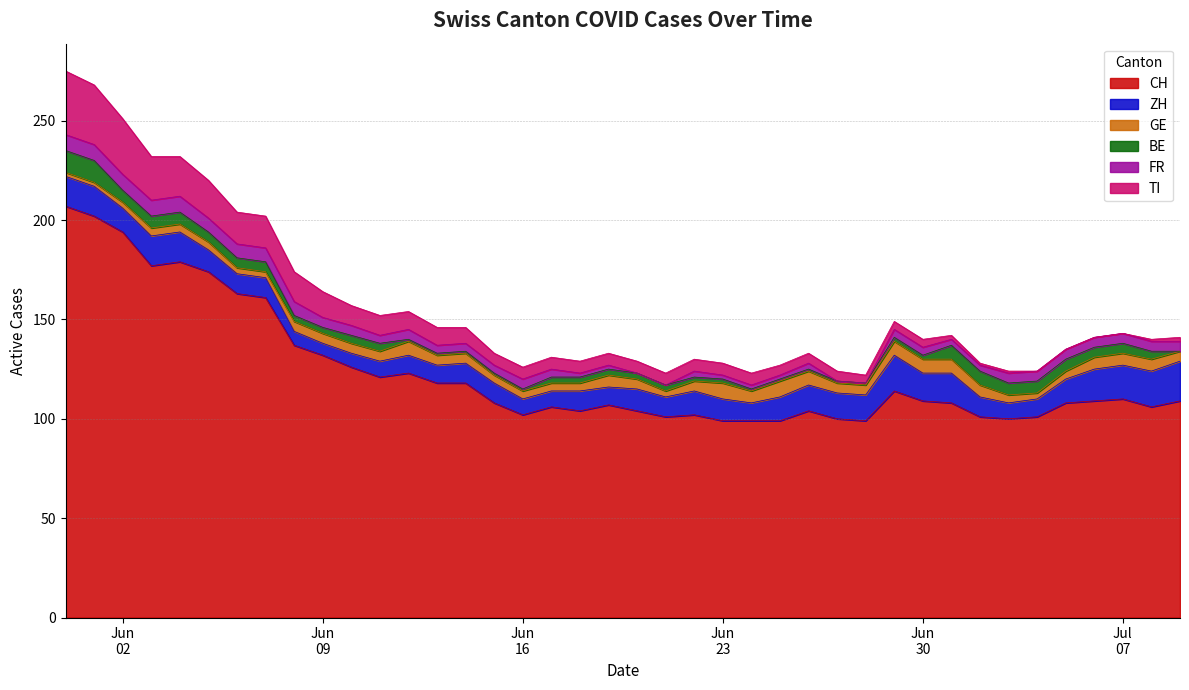

Which series changed the most between 2020-06-02 and 2020-06-03?

CH